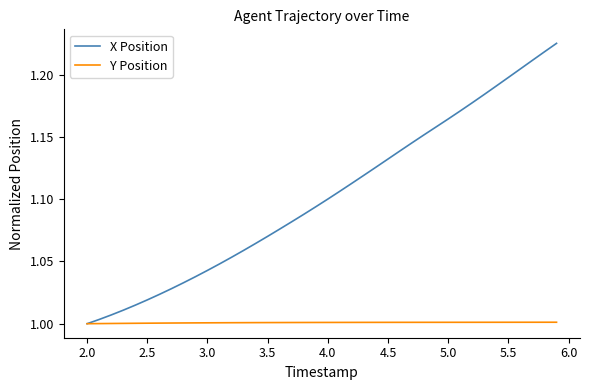

Which series has the largest total across all categories?

X Position